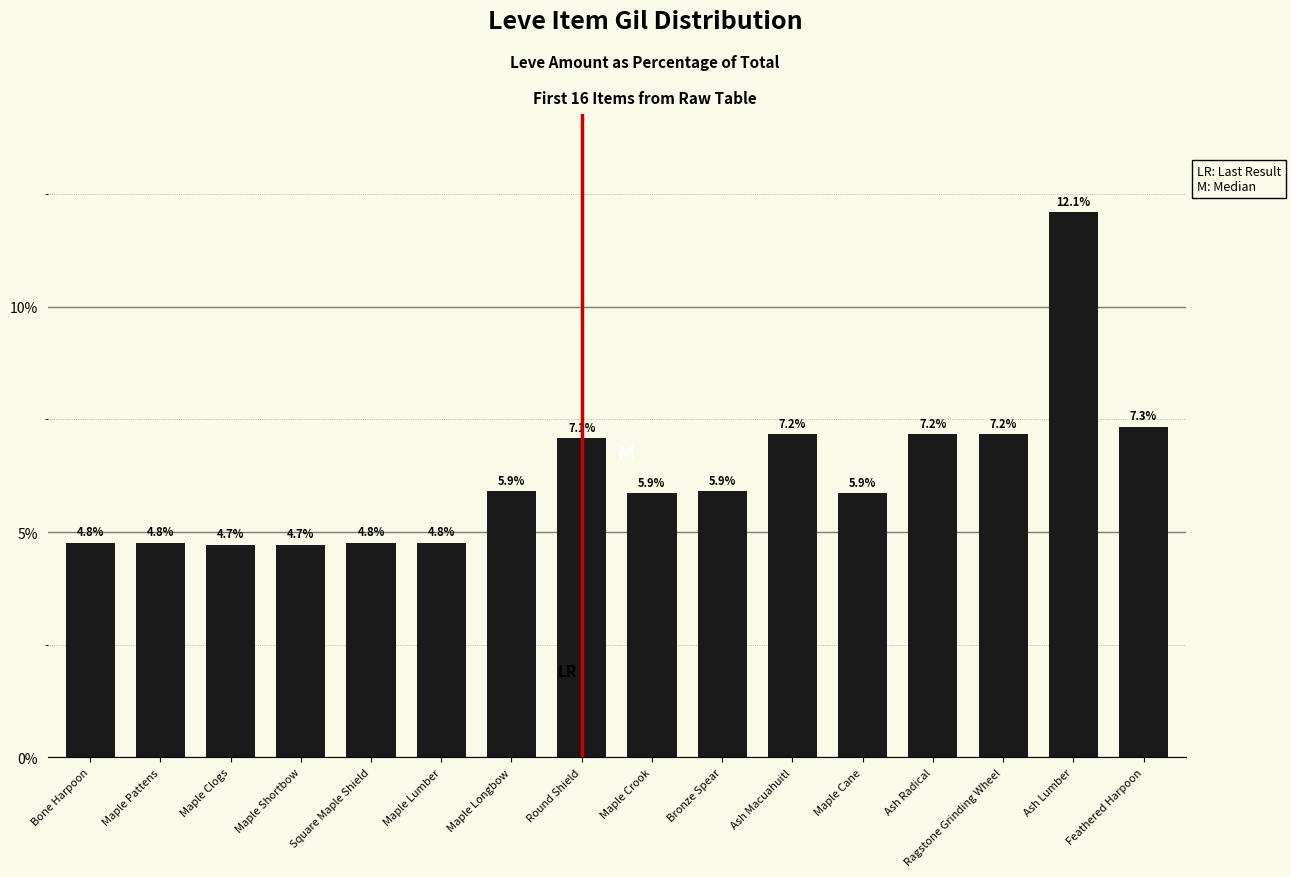

What is the difference between the values at Round Shield and Maple Lumber?

2.3